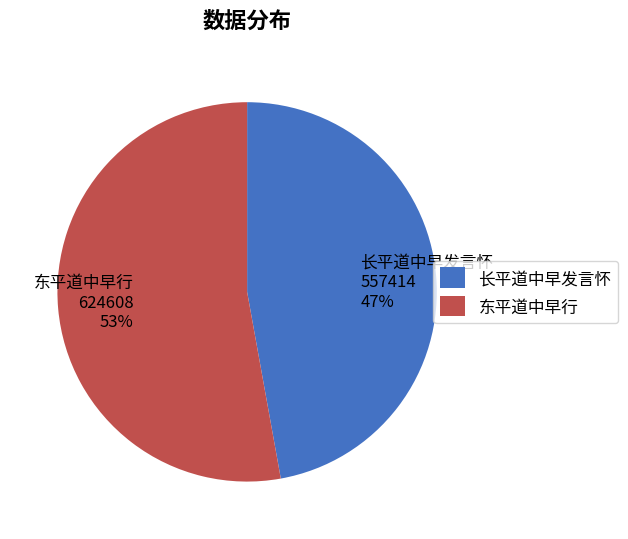

What is the largest slice in the pie chart?

东平道中早行